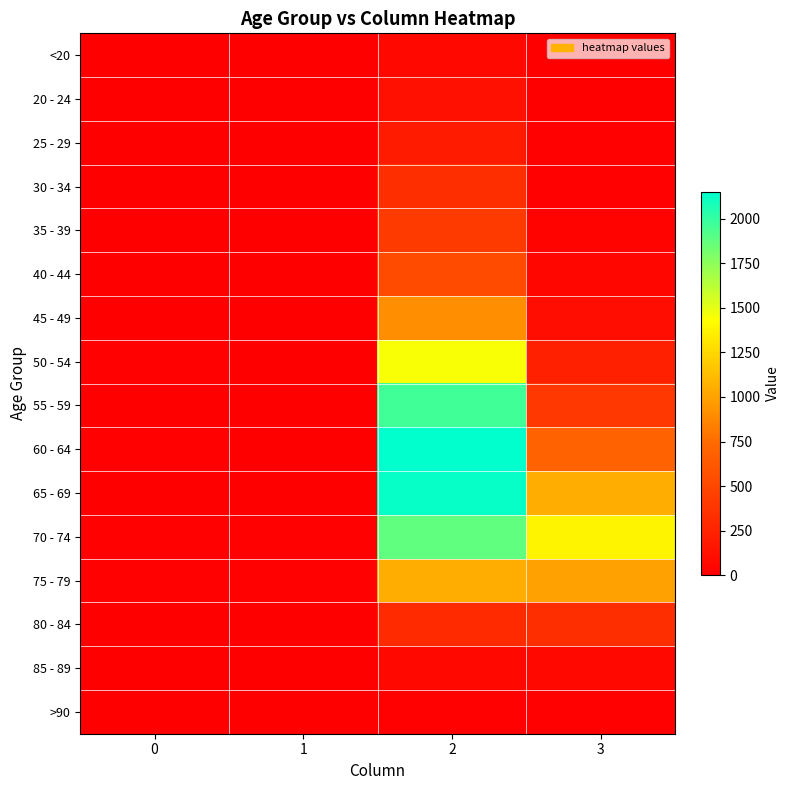

What is the difference between the highest and lowest values at 2?

2136